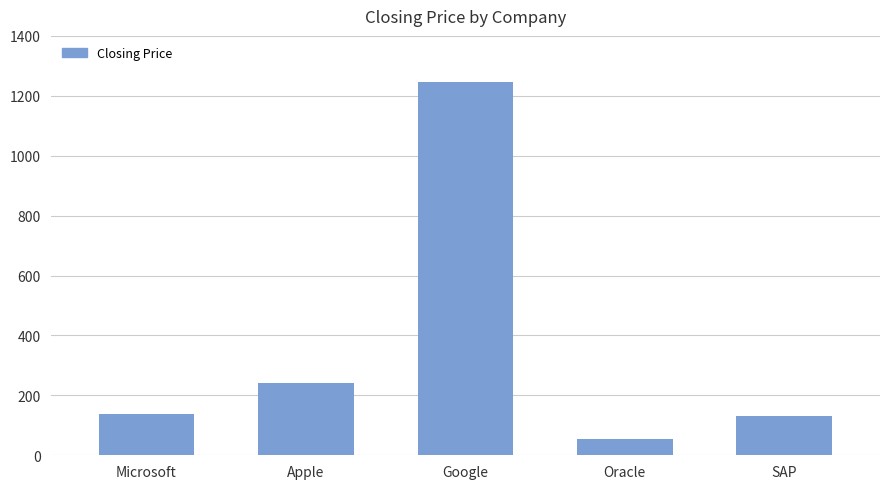

What is the average value?

362.6